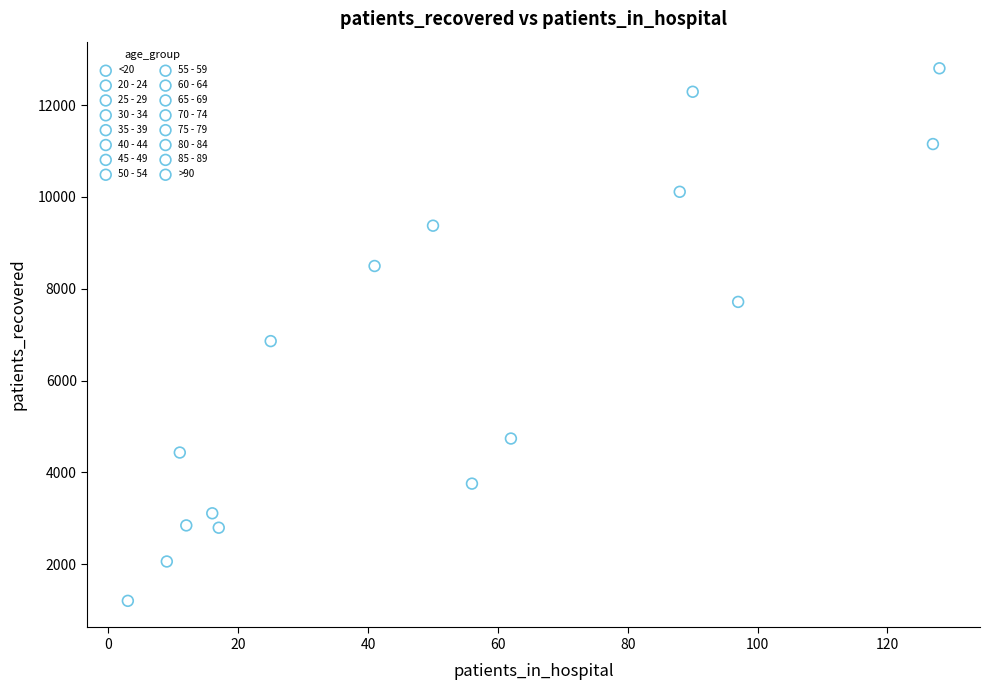

Which series contains the lowest Y value?

20 - 24